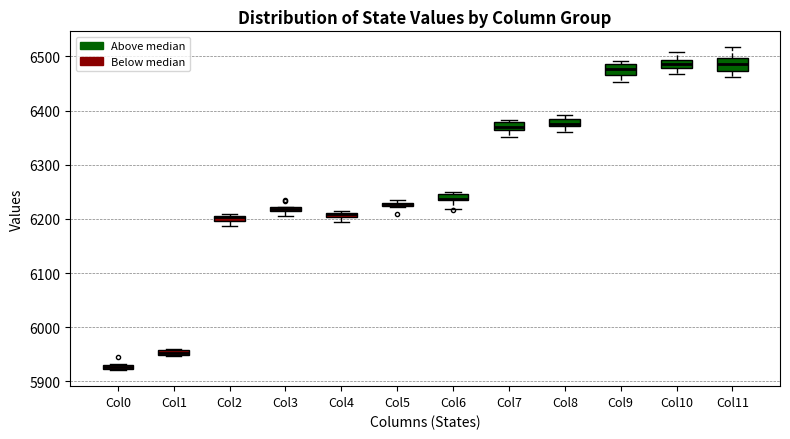

Where is the upper edge of the box for Col1 on the y-axis? The values are not printed on the chart, so give them approximately, as read against the axis.

5960